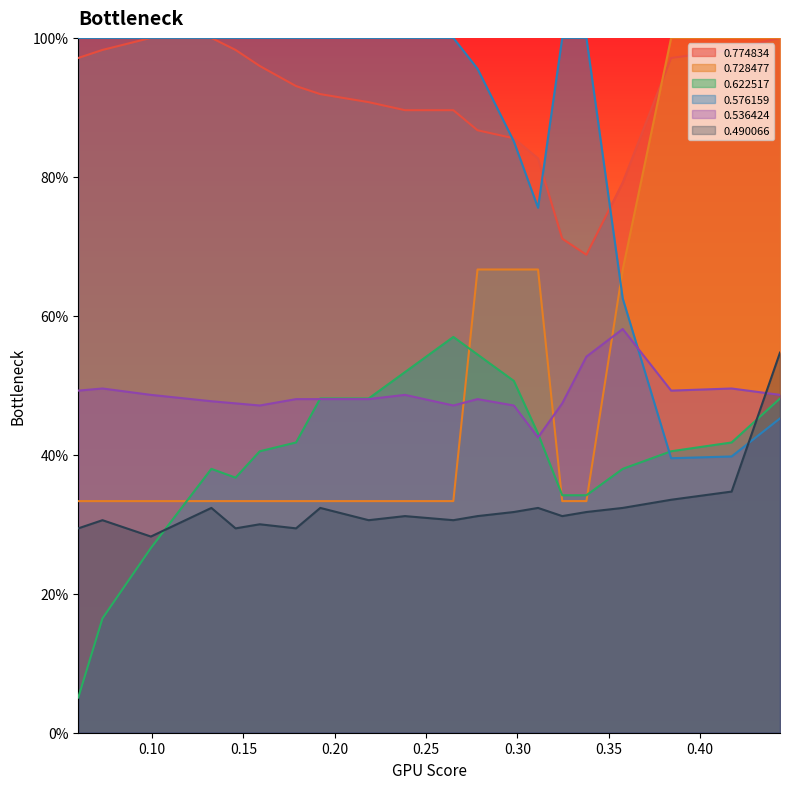

The 0.536424 series shows 0.3 at 9. True or false?

False